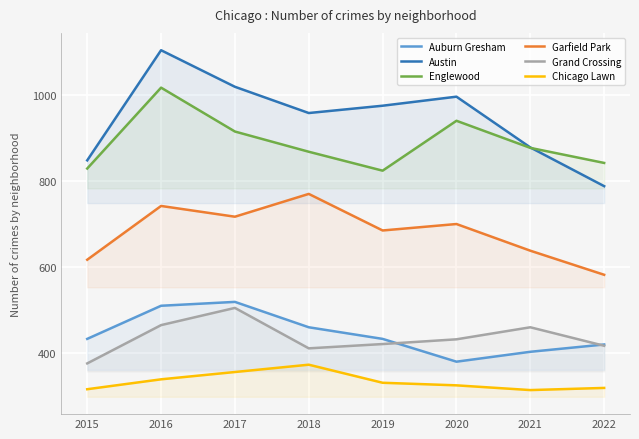

True or false: Grand Crossing and Austin cross at least once.

False